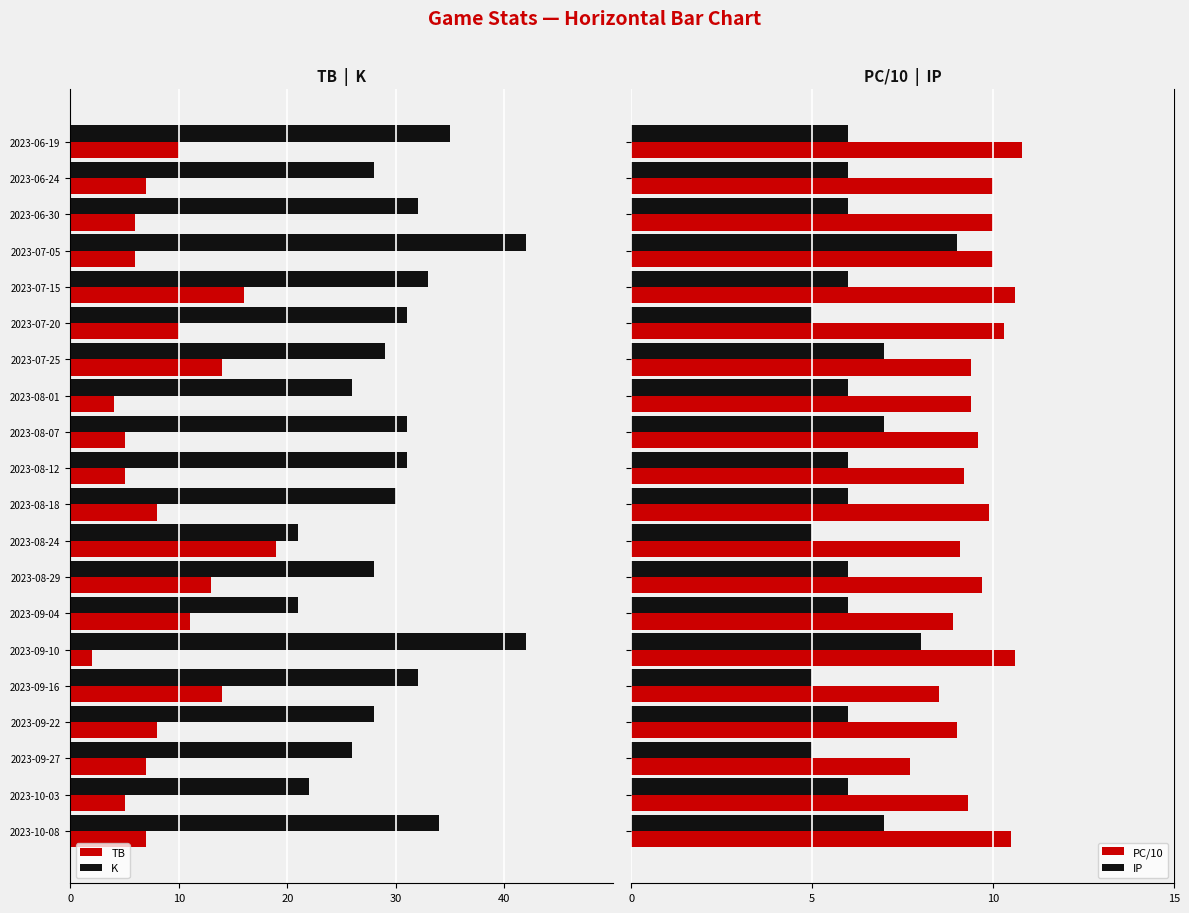

What is the difference between the maximum and minimum values in the TB series?

17.0